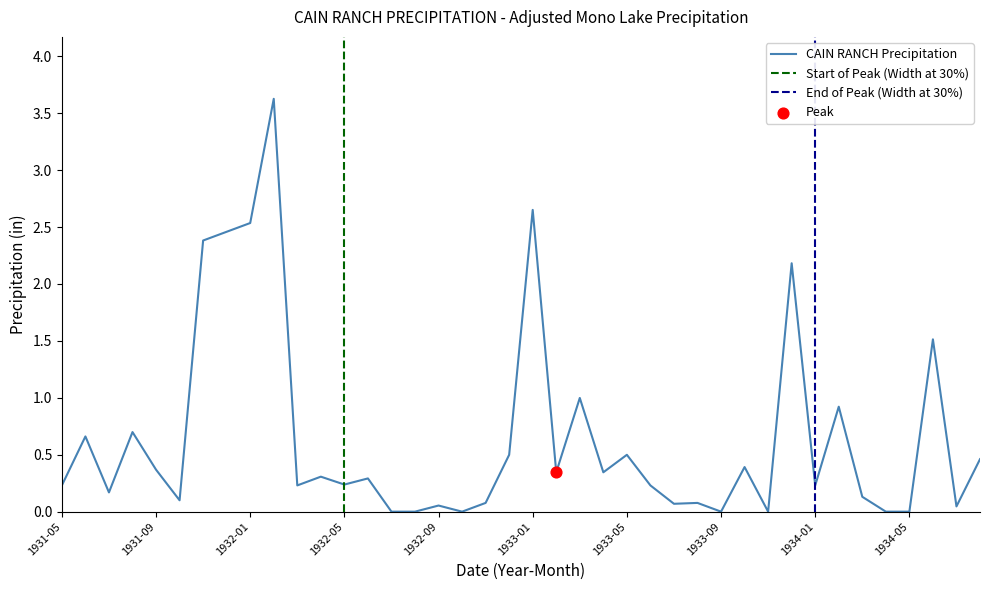

Approximately how many times larger is the value at 1934-01 compared to 1931-11?

0.1